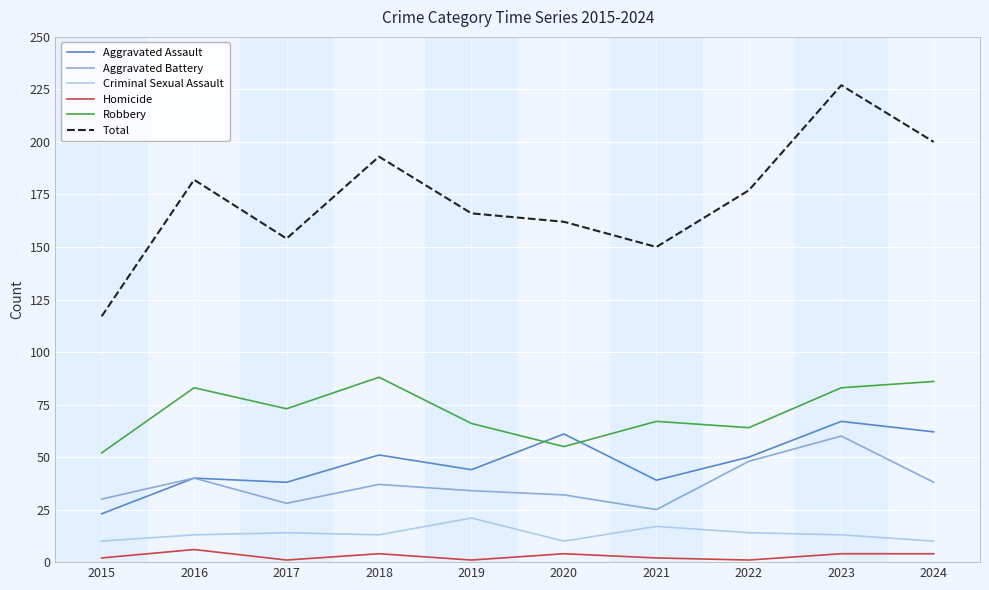

At how many categories does at least one series exceed 179?

4